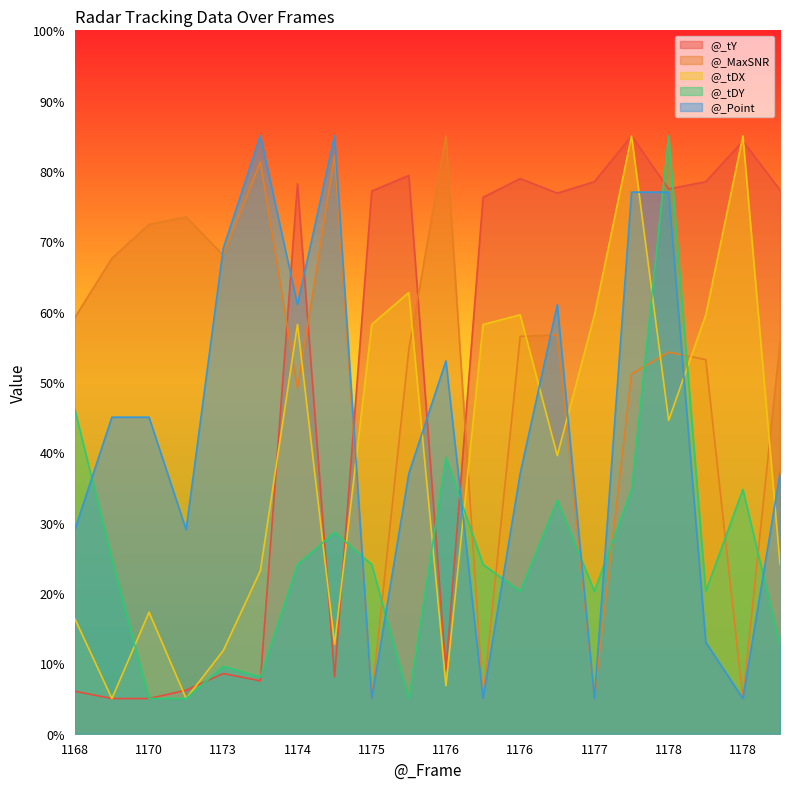

What are all the series names shown in the legend?

@_tY, @_MaxSNR, @_tDX, @_tDY, @_Point